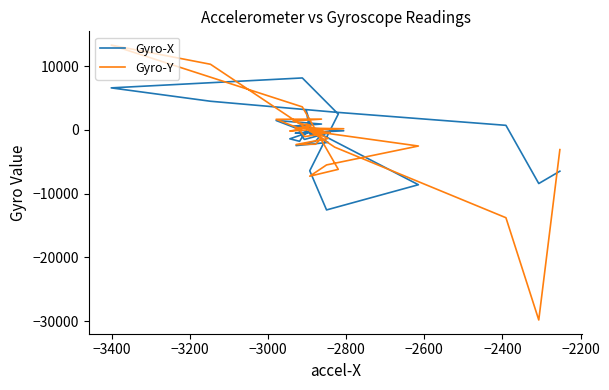

True or false: Gyro-Y has more than 0 points higher than both neighbors.

True